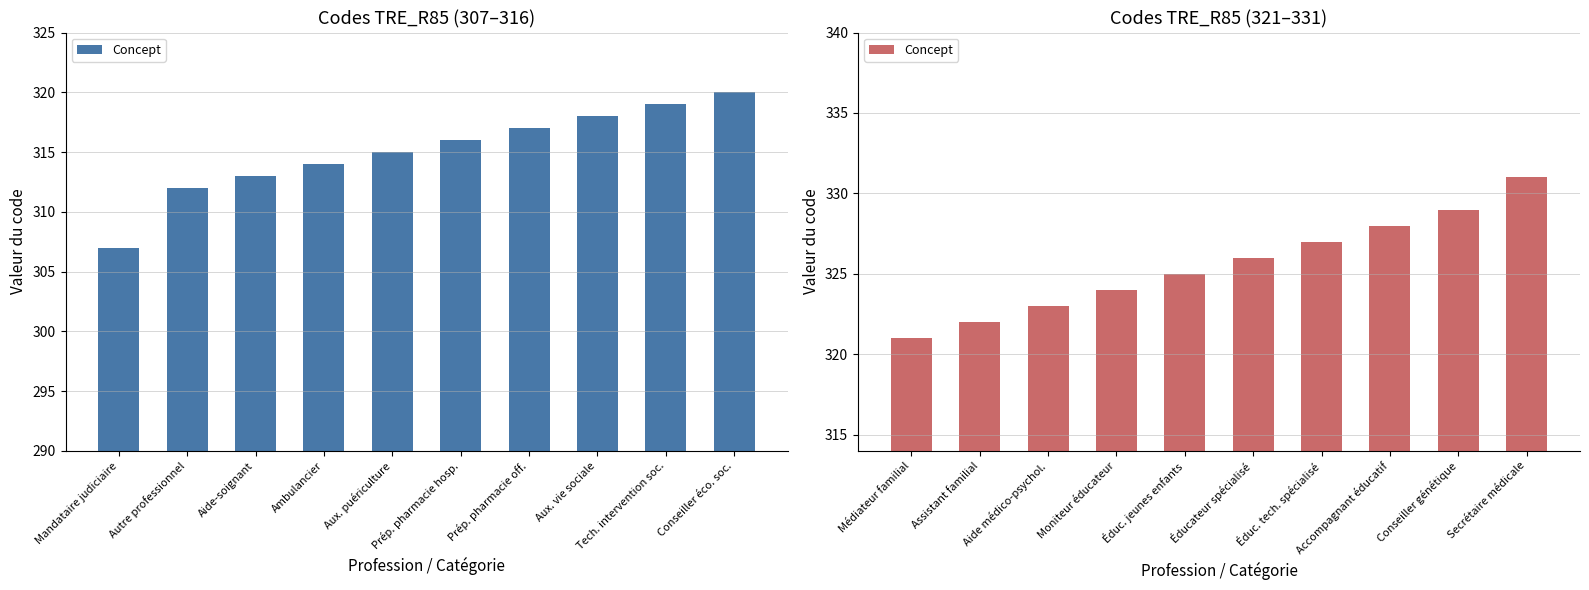

Count the number of values greater than 326.

4